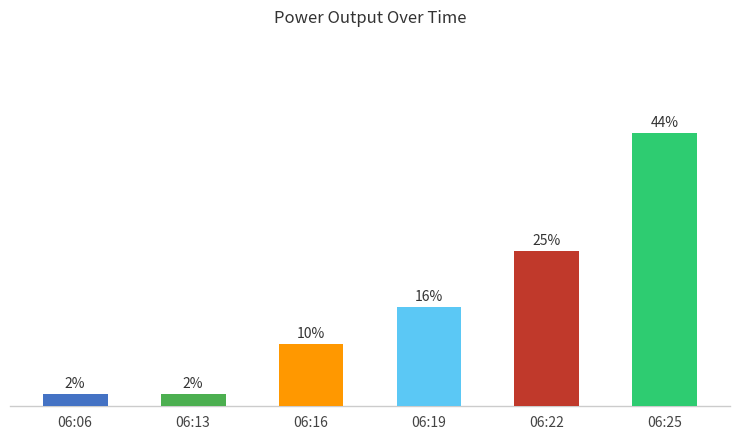

At which category does the chart reach its peak across all series?

06:25